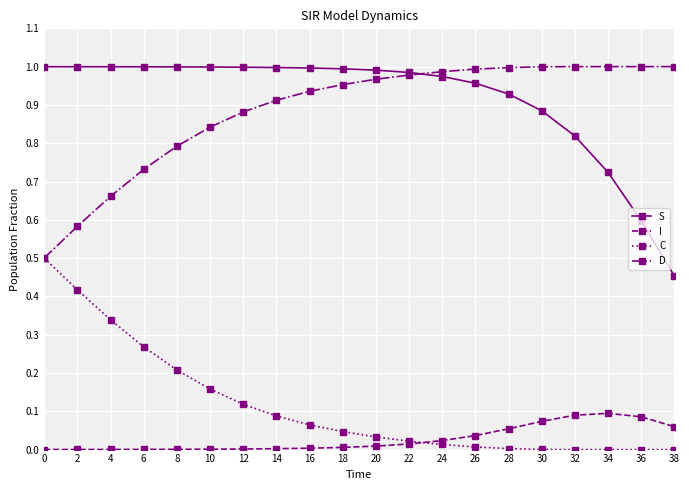

Rank the series at 28 from lowest to highest value.

C, I, S, D